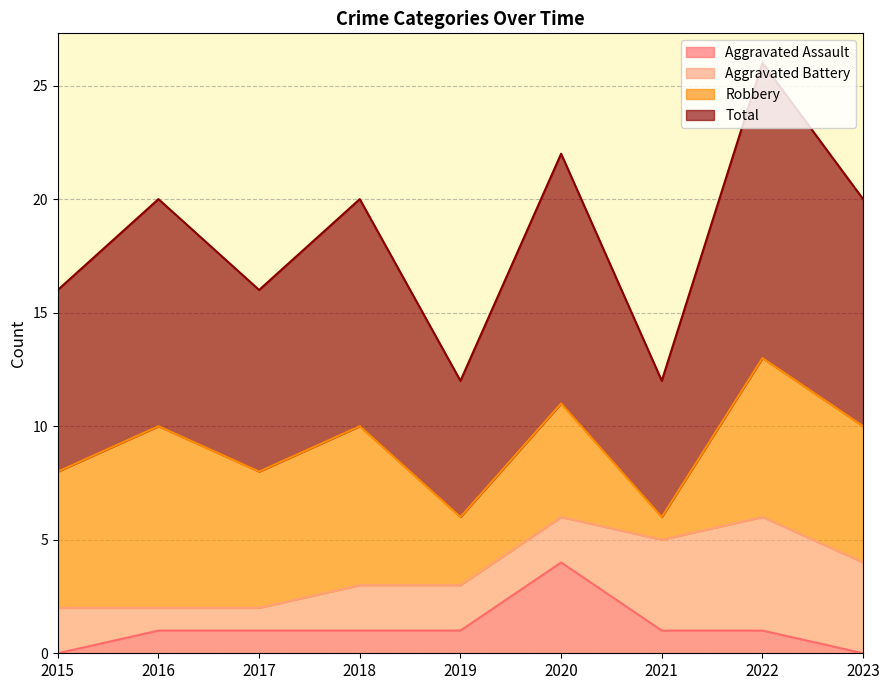

What is the highest value of the Aggravated Assault series?

4